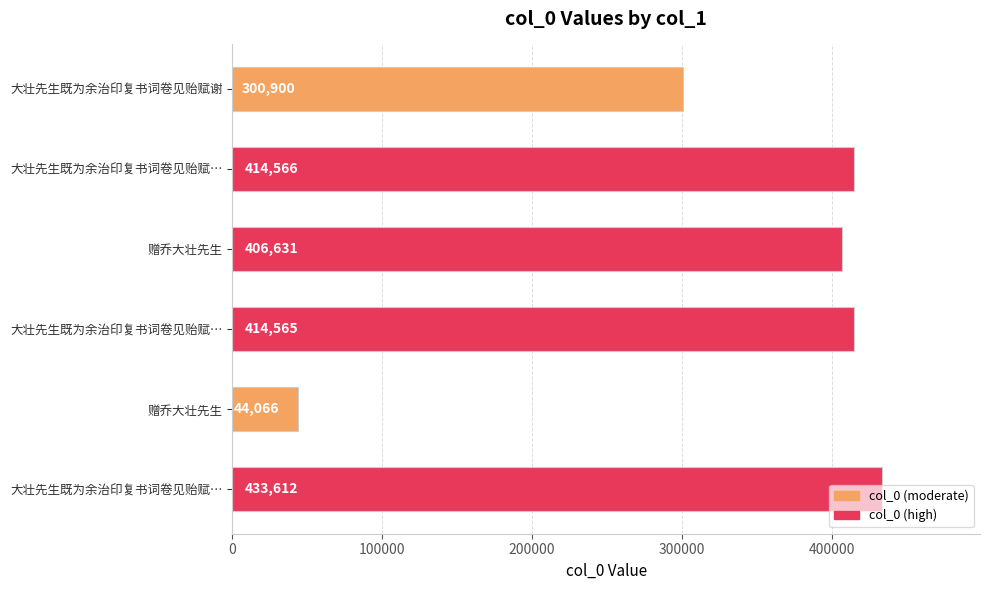

What is the sum of all values?

2014340